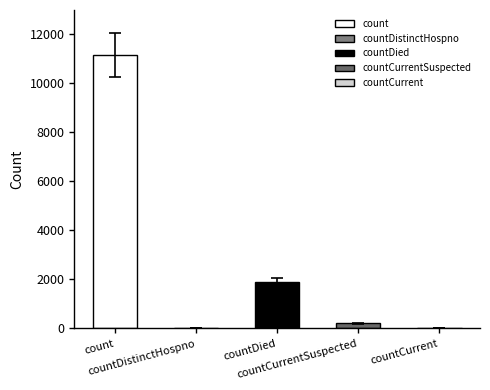

Is it true that the value at countCurrent is 6049?

False